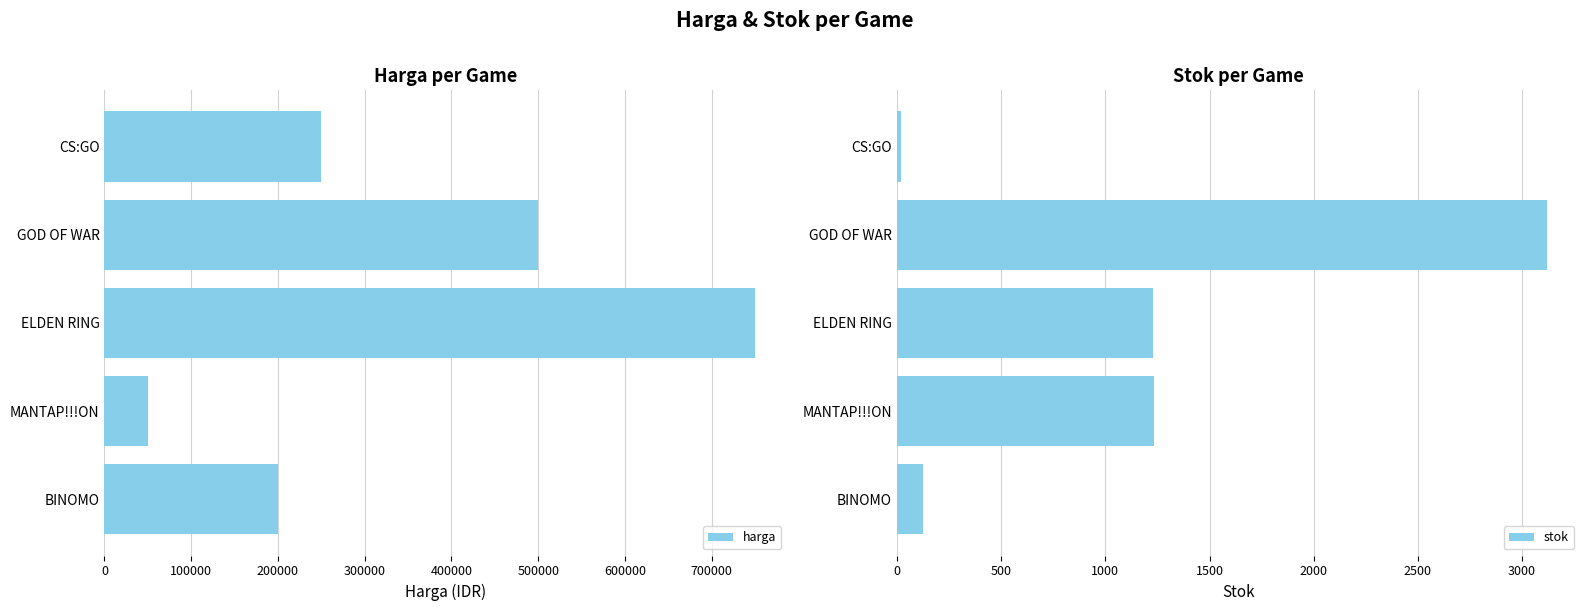

What is the difference between the maximum and minimum values in the stok series?

3103